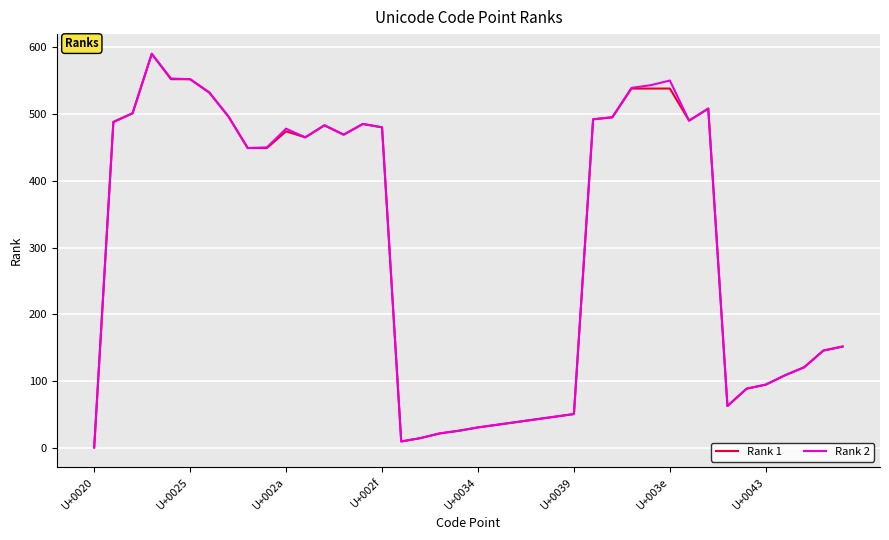

What is the maximum value shown in the chart?

590